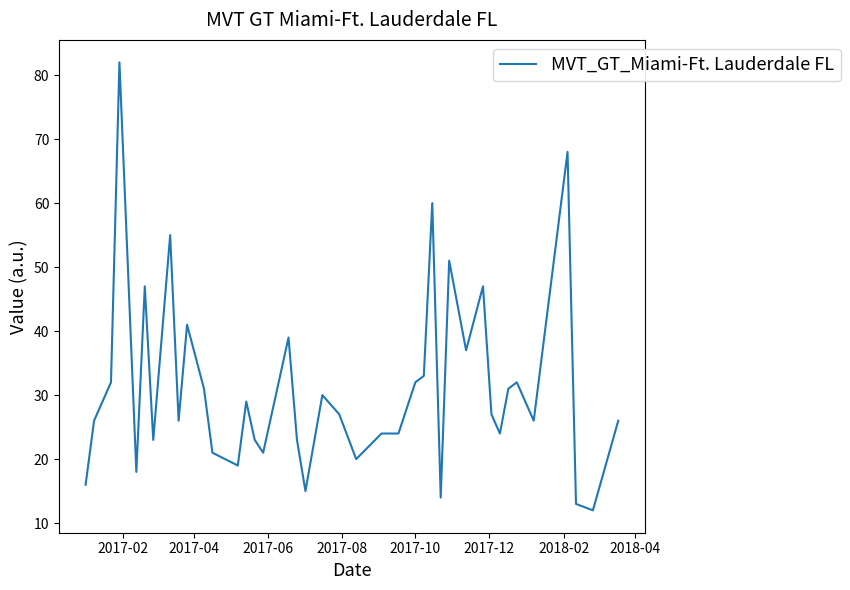

What is the smallest value displayed?

12